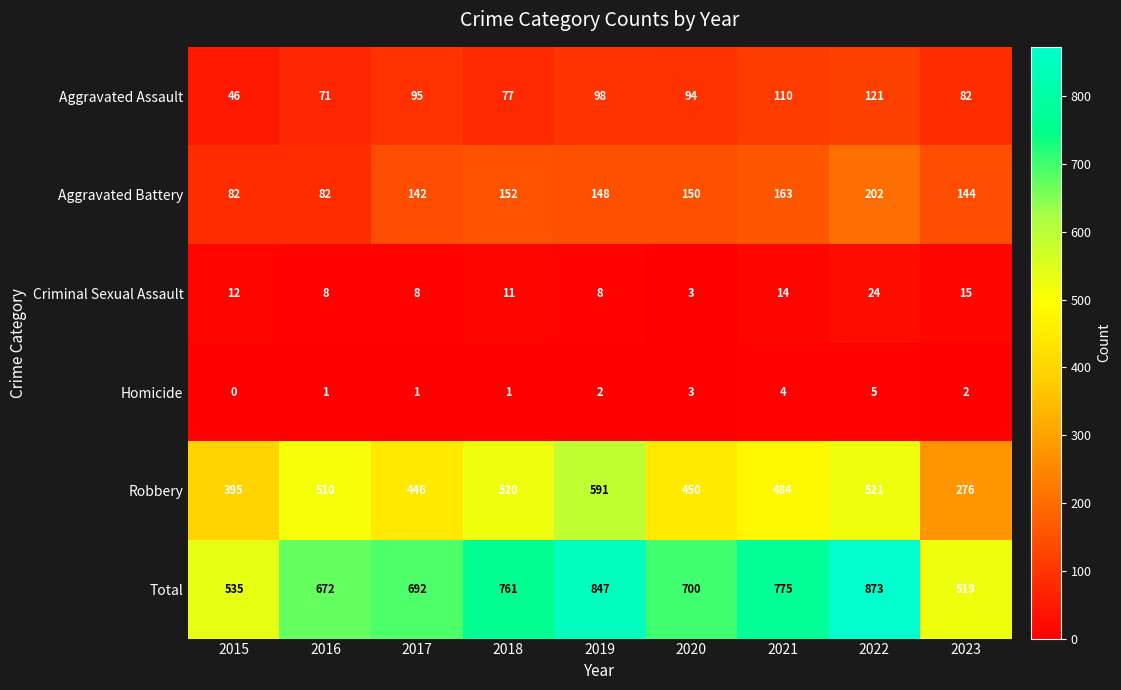

Rank the series by their maximum value, from lowest to highest.

Homicide, Criminal Sexual Assault, Aggravated Assault, Aggravated Battery, Robbery, Total